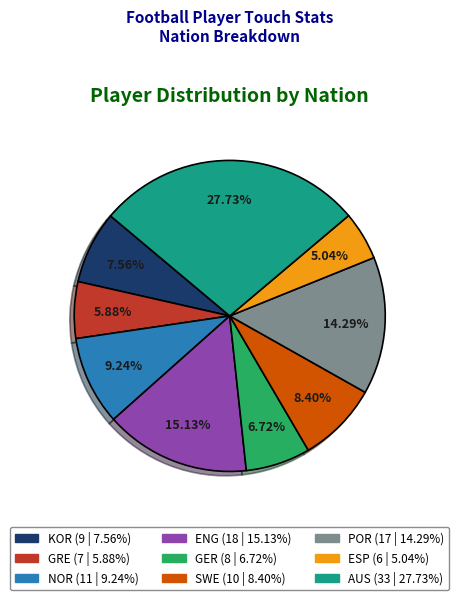

Which category has the biggest portion of the pie?

AUS